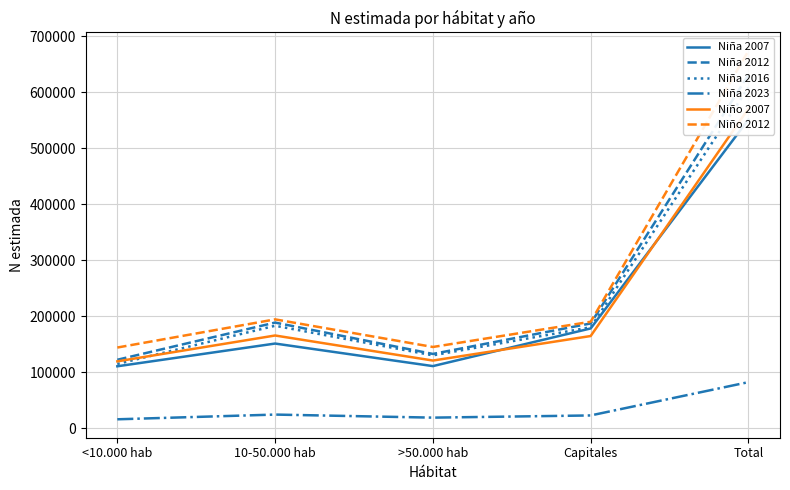

True or false: Niño 2007 and Niña 2023 intersect in this chart.

False